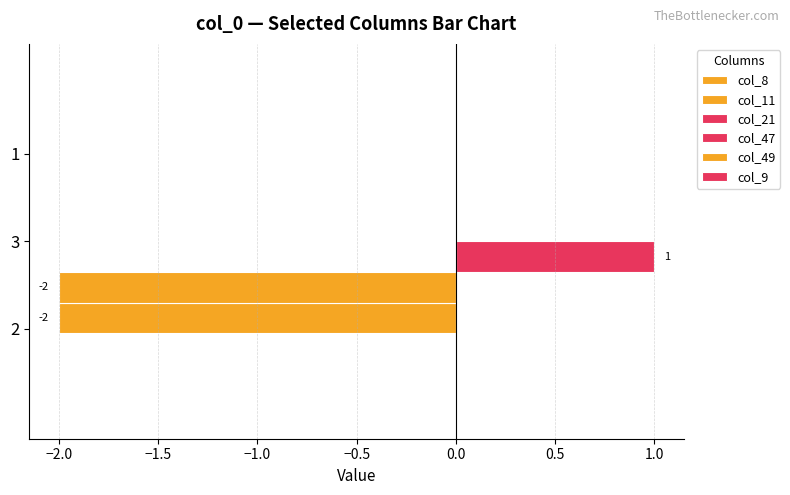

How many distinct data groups are displayed?

3